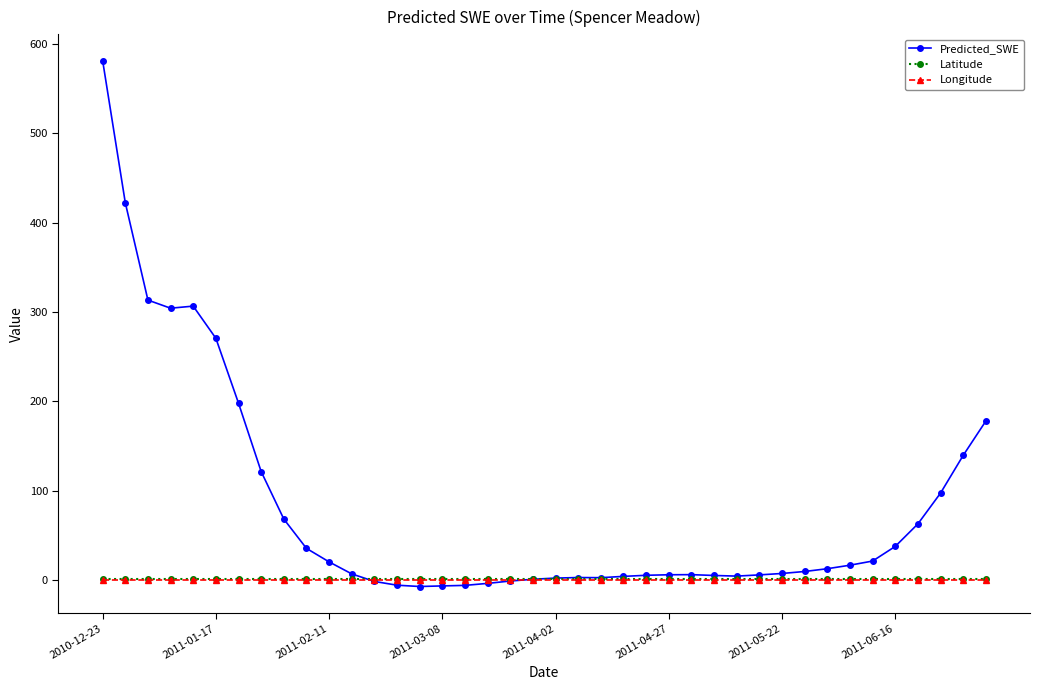

True or false: Predicted_SWE has more than 1 points higher than both neighbors.

True